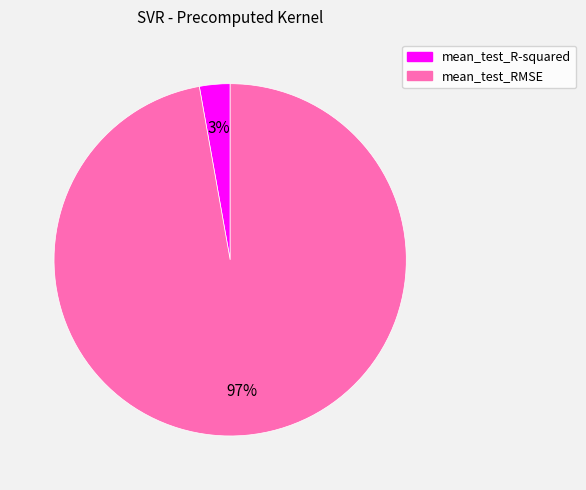

Count the number of slices in the pie.

2